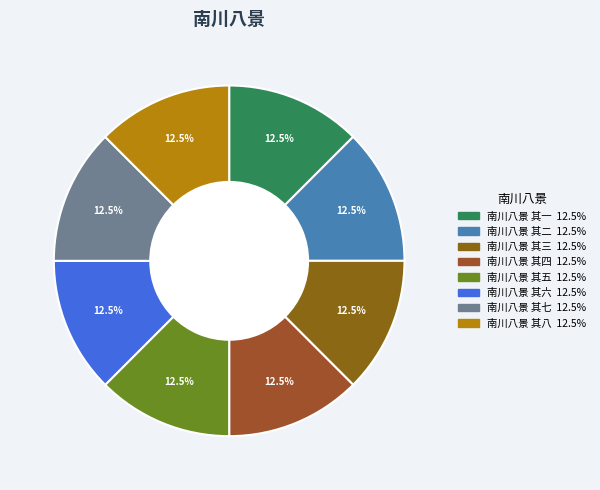

True or false: 南川八景 其五 accounts for 13% of the total.

True